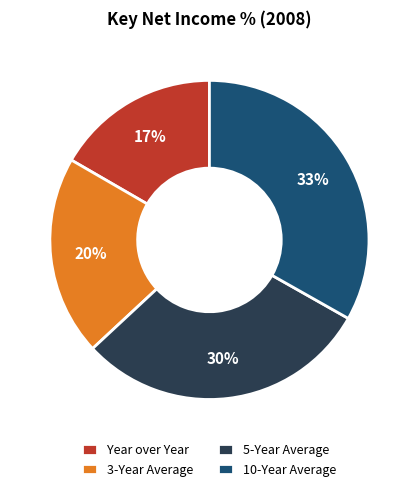

What percentage is the 5-Year Average slice, to the nearest percent?

30%